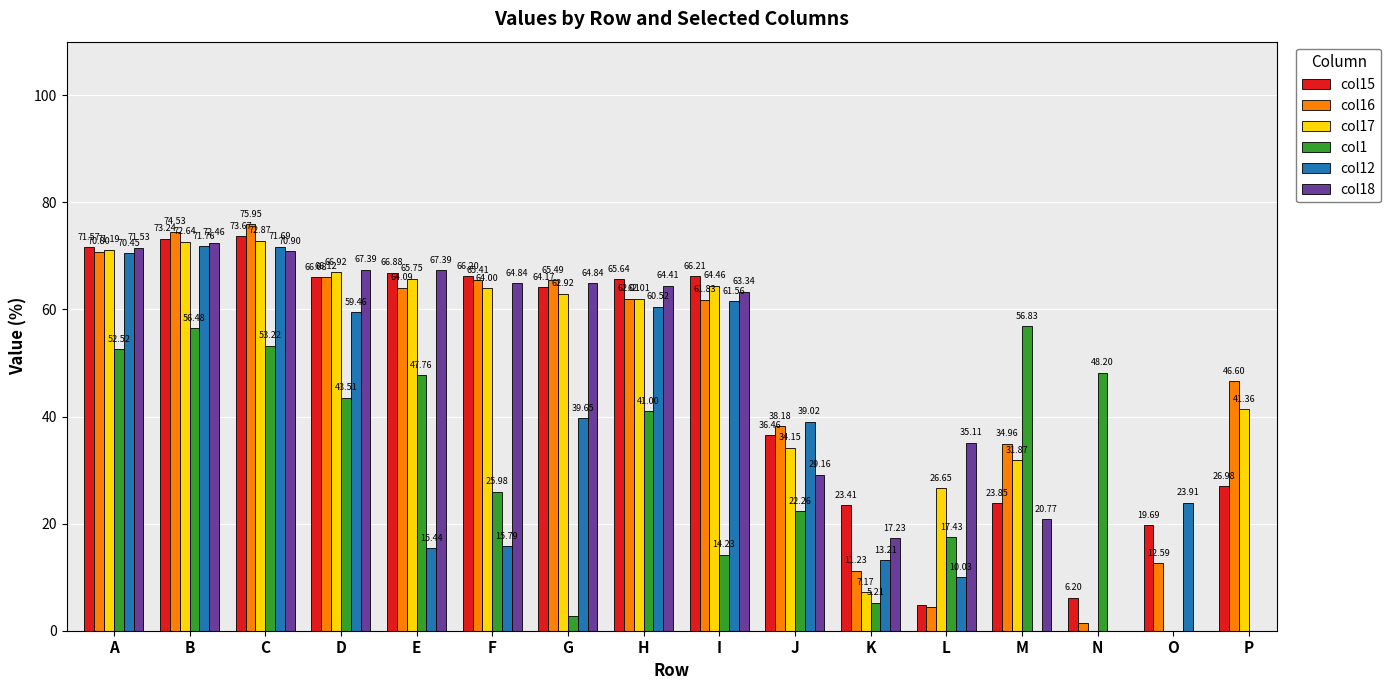

What is the average value of the col17 series?

46.5